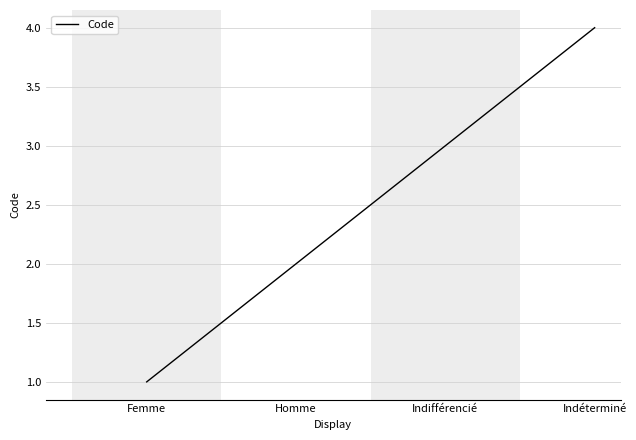

True or false: there are more than 0 points higher than both neighbors.

False